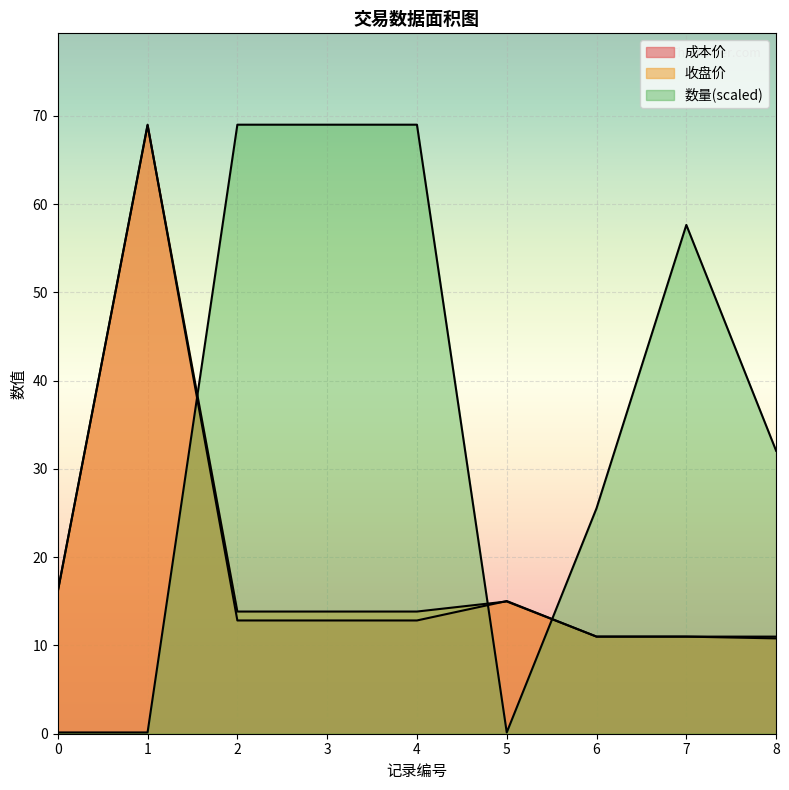

Reading left to right, list all the values displayed in this chart.

成本价: 0=16.1	1=69.0	2=12.8	3=12.8	4=12.8	5=15.0	6=11.0	7=11.0	8=10.8
收盘价: 0=16.1	1=68.9	2=13.8	3=13.8	4=13.8	5=15.0	6=11.0	7=11.0	8=11.0
数量: 0=0.1	1=0.1	2=69.0	3=69.0	4=69.0	5=0.1	6=25.5	7=57.6	8=32.1